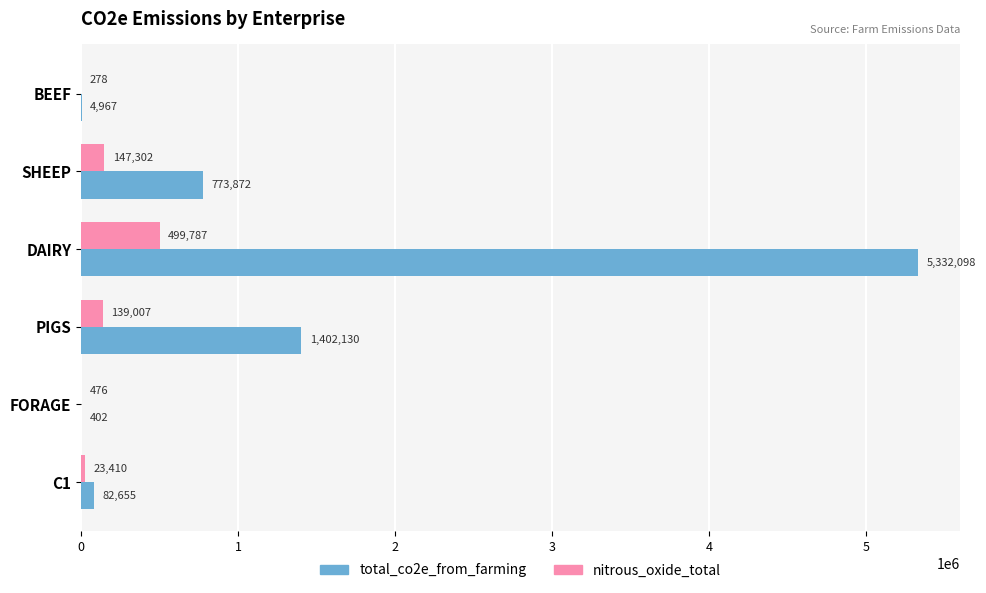

At which category is the sum across all series the highest?

DAIRY